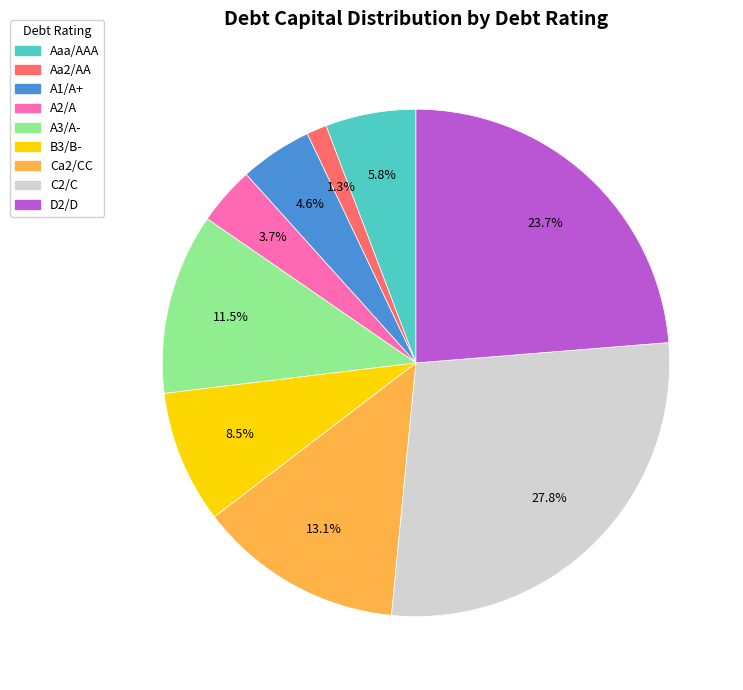

How much of the chart is everything except B3/B-?

91.5%